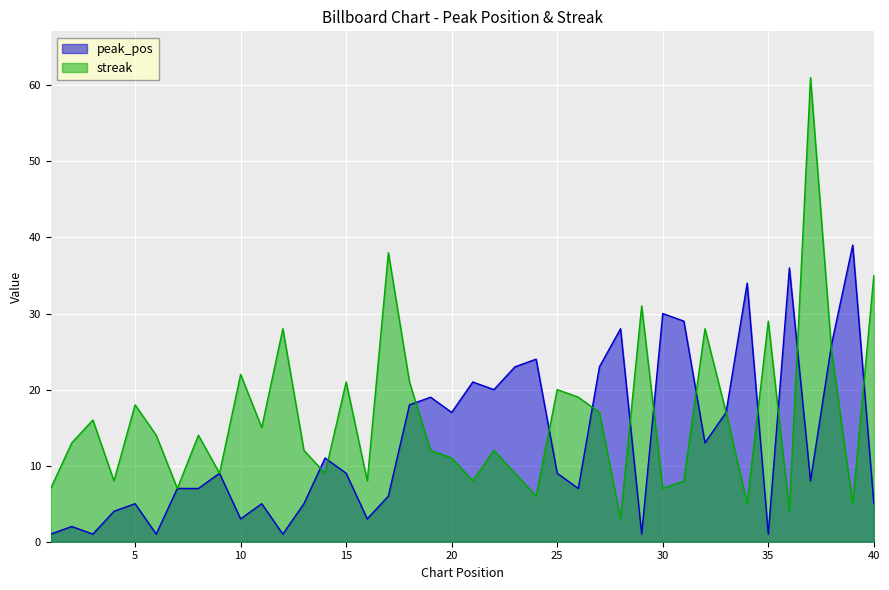

At which label does streak reach its peak?

37